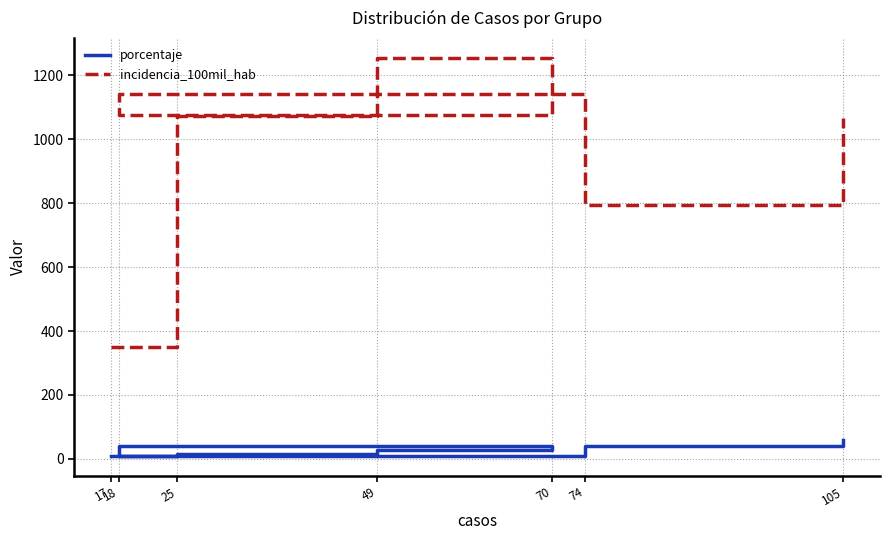

Where is the first local minimum for incidencia_100mil_hab?

70